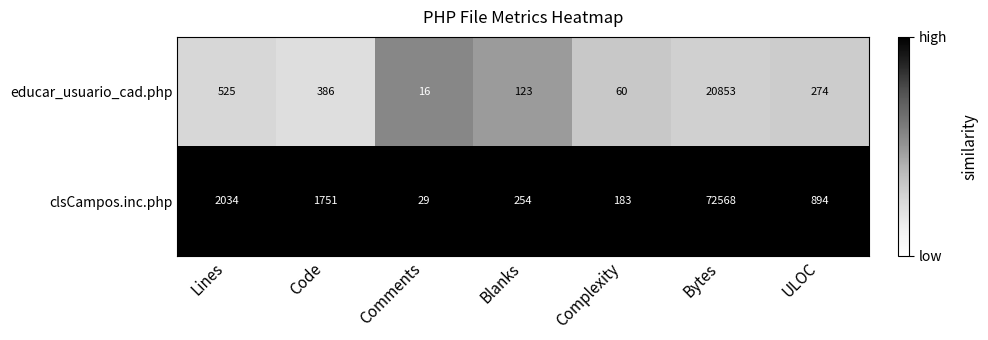

Reading left to right, transcribe all the data shown in this chart.

educar_usuario_cad.php: Lines=525	Code=386	Comments=16	Blanks=123	Complexity=60	Bytes=20853	ULOC=274
clsCampos.inc.php: Lines=2034	Code=1751	Comments=29	Blanks=254	Complexity=183	Bytes=72568	ULOC=894